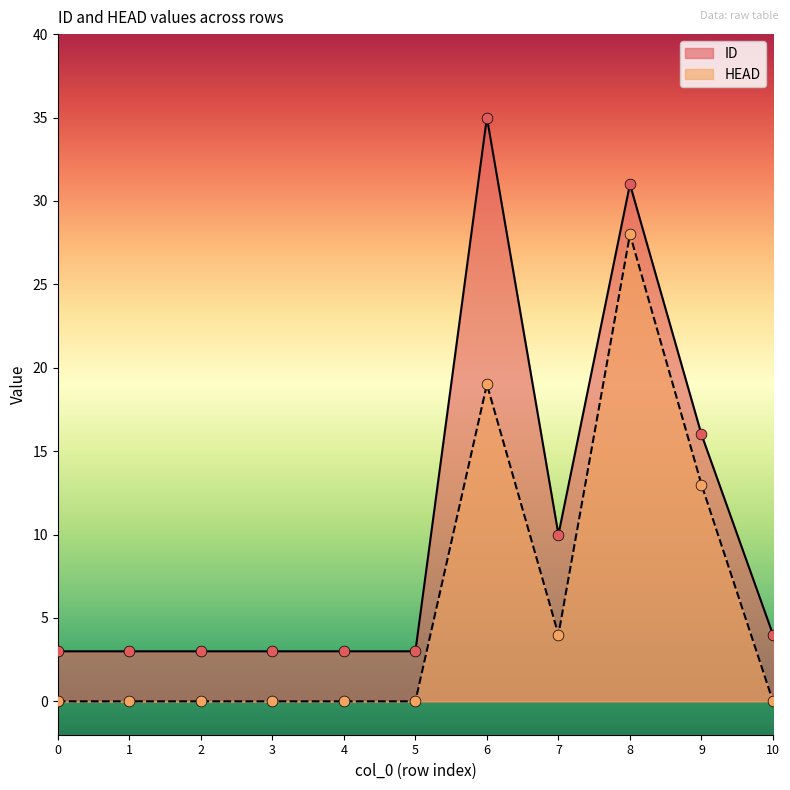

Which series reaches the maximum Y coordinate?

ID